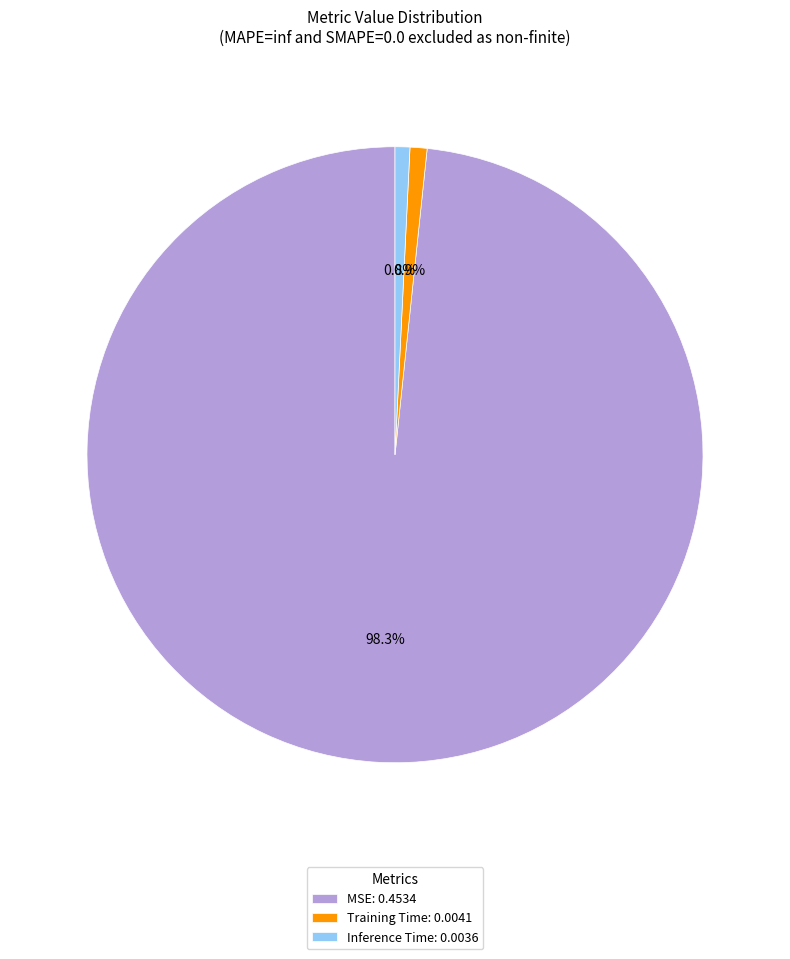

Count the number of slices in the pie.

3